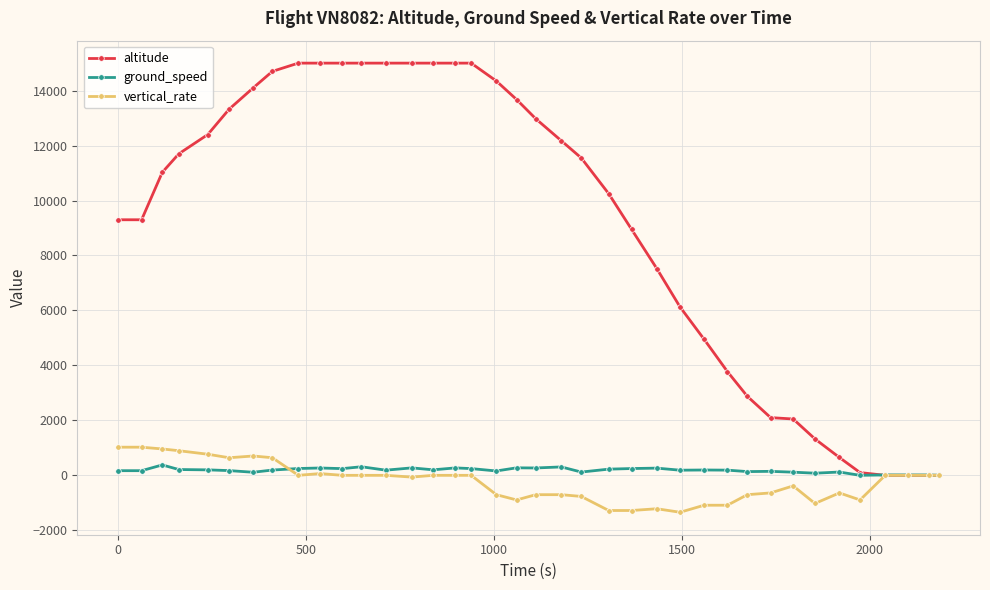

True or false: ground_speed has more than 0 interior local peaks.

True